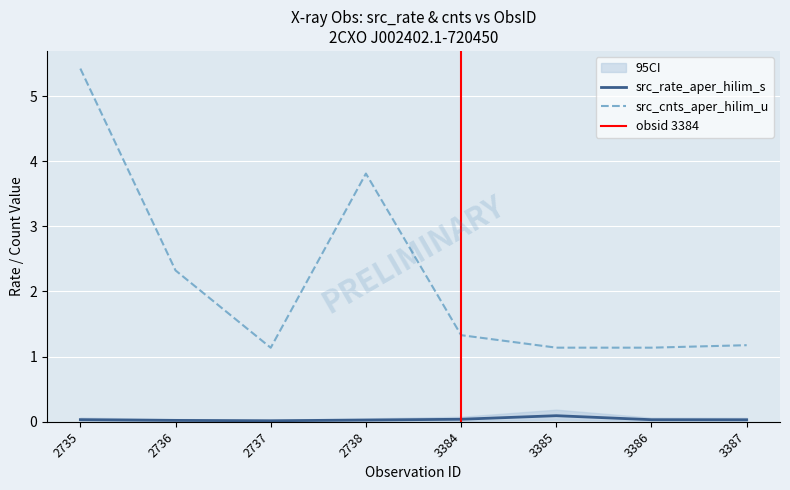

Which has a higher value, 2737 or 2738?

2738